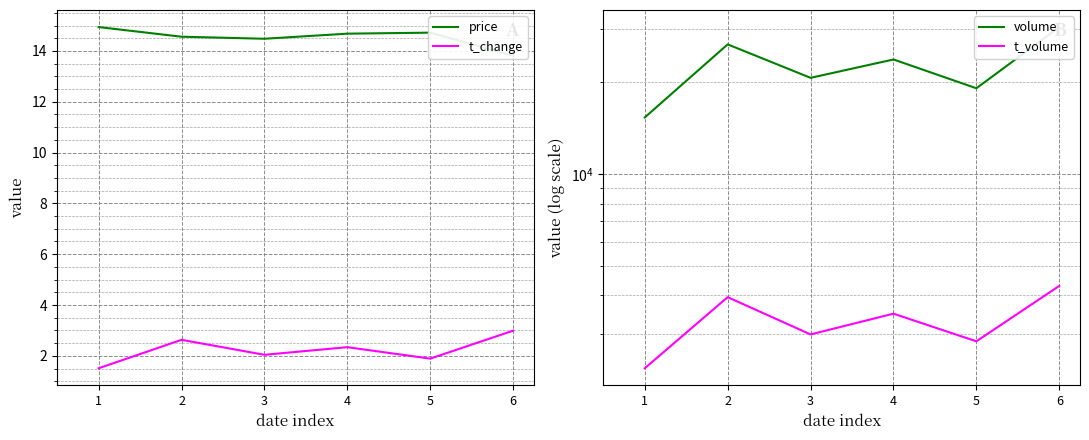

What is the spread (max minus min) of values at 5?

19114.1